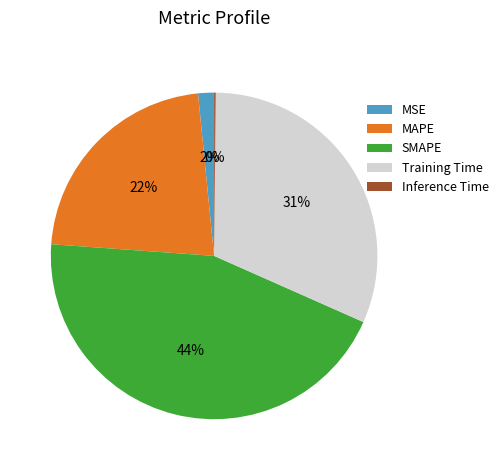

To the nearest percent, what is the average slice percentage?

20%